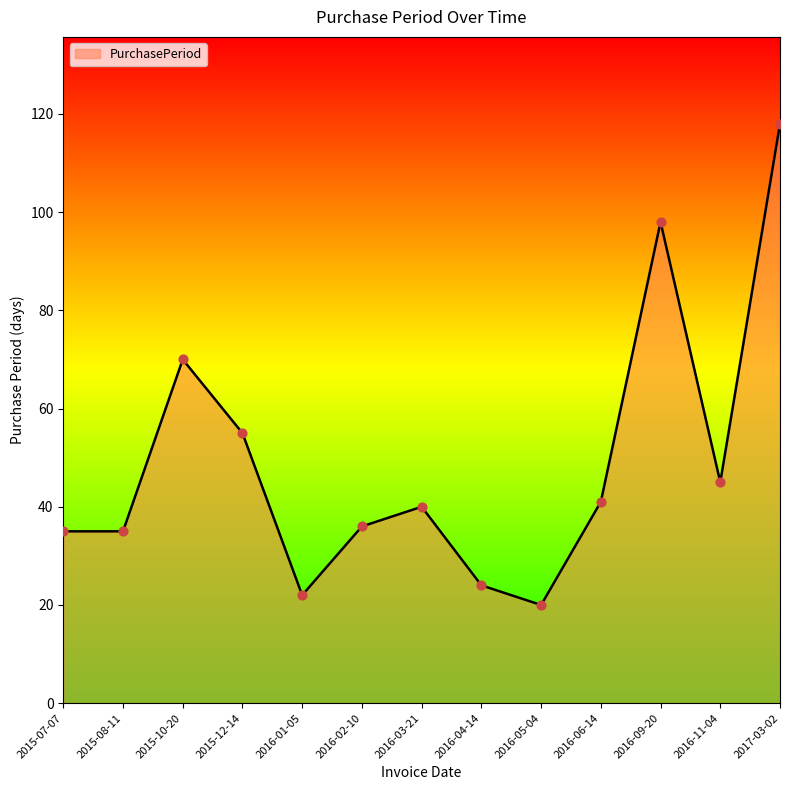

What is the change in value from 2015-08-11 to 2016-04-14?

-11